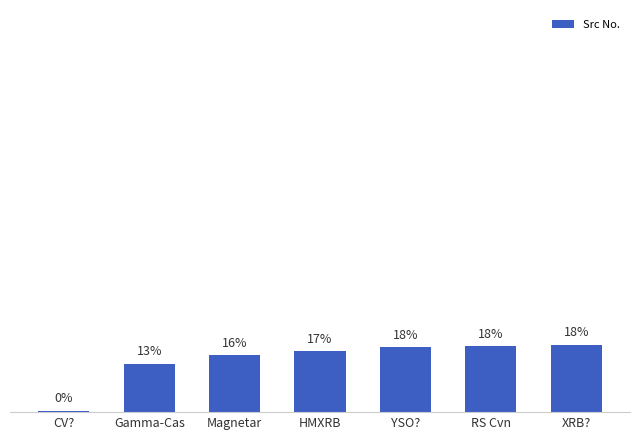

Rank the categories by value from lowest to highest.

CV?, Gamma-Cas, Magnetar, HMXRB, YSO?, RS Cvn, XRB?